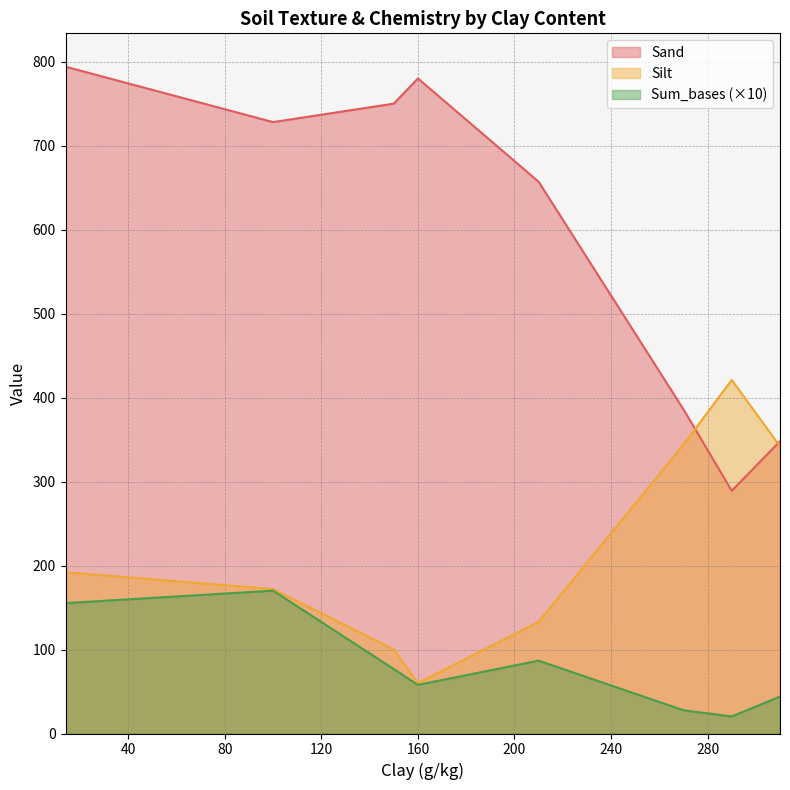

What value does the Silt series have at 150?

100.0